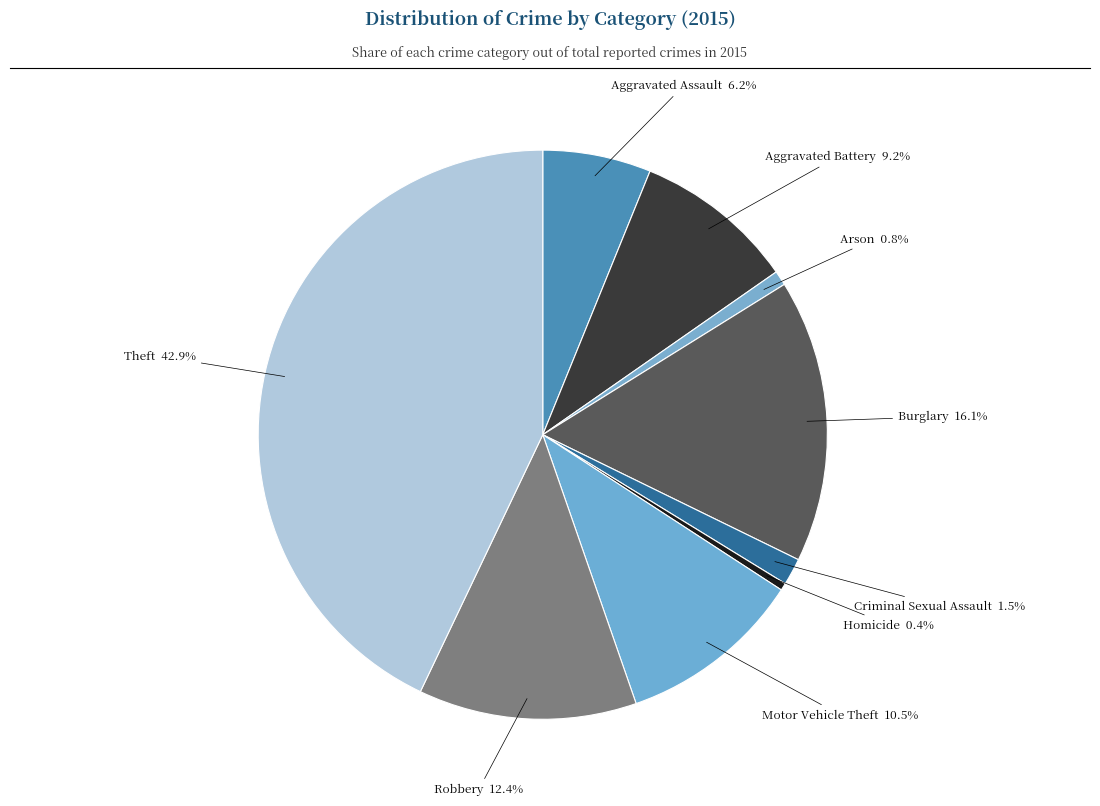

Which has a higher value, Robbery or Aggravated Battery?

Robbery